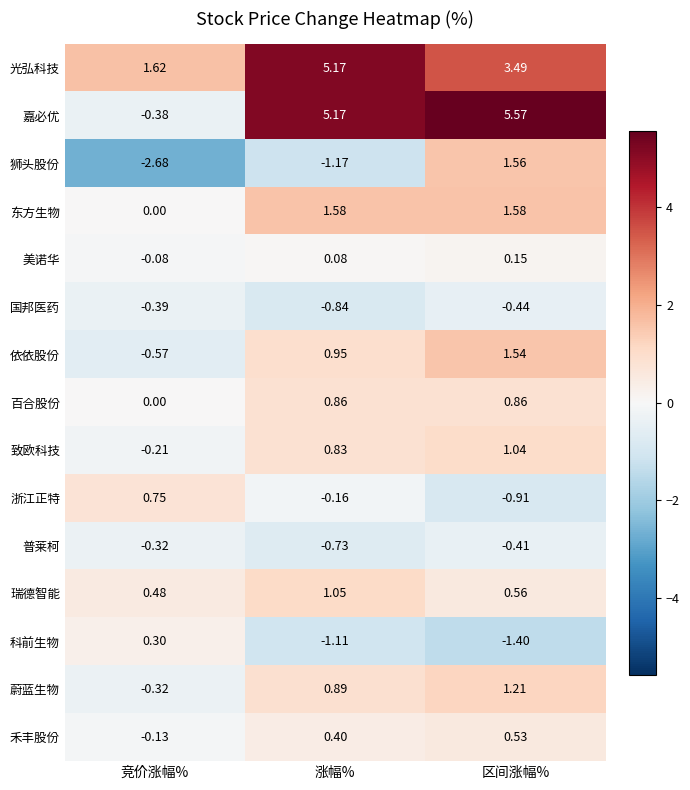

Which series has the largest total across all categories?

嘉必优